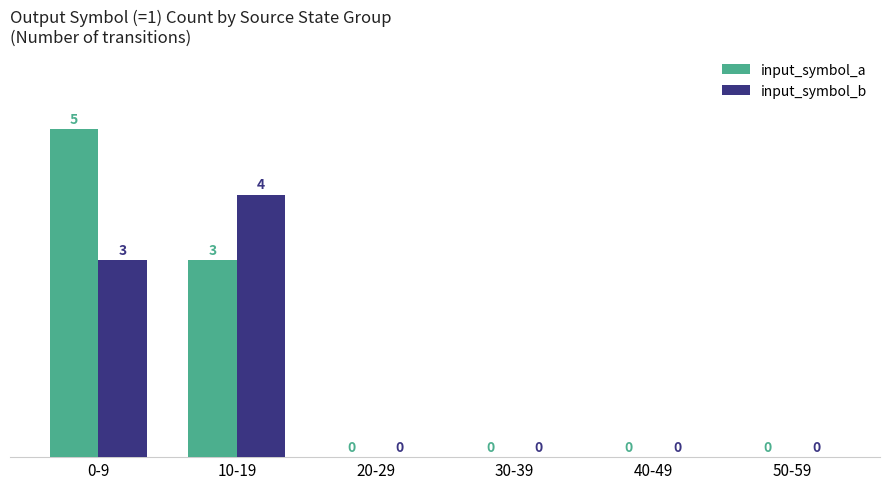

True or false: input_symbol_a has a value of 0 at 40-49.

True